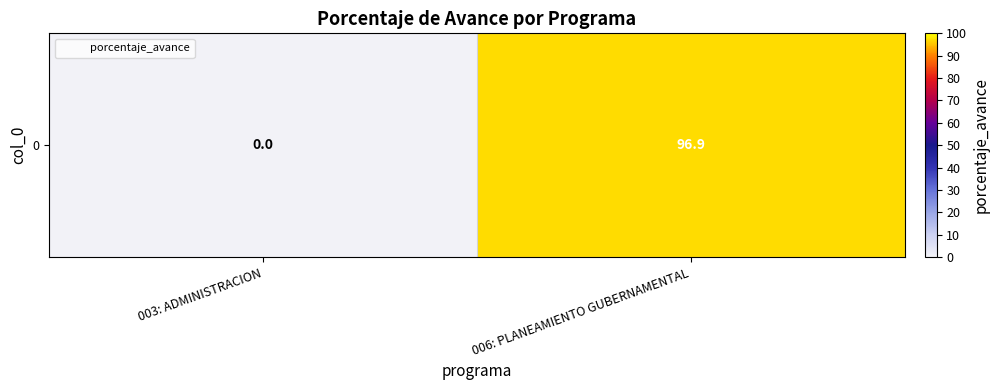

What is the average value?

48.5